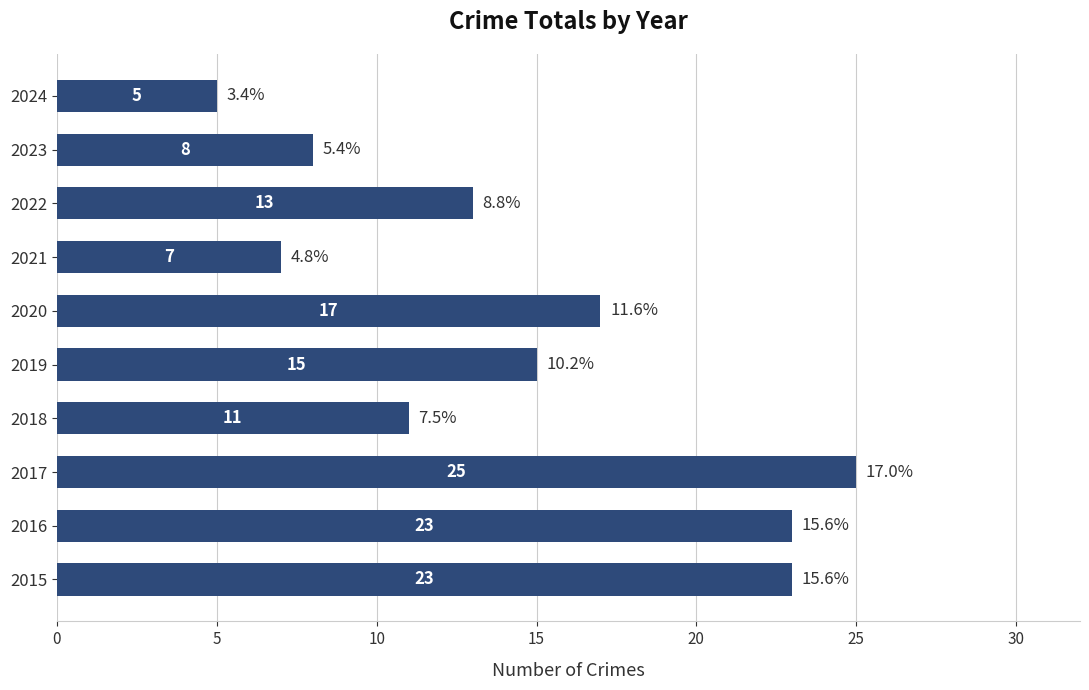

What is the change in value from 2016 to 2020?

-6